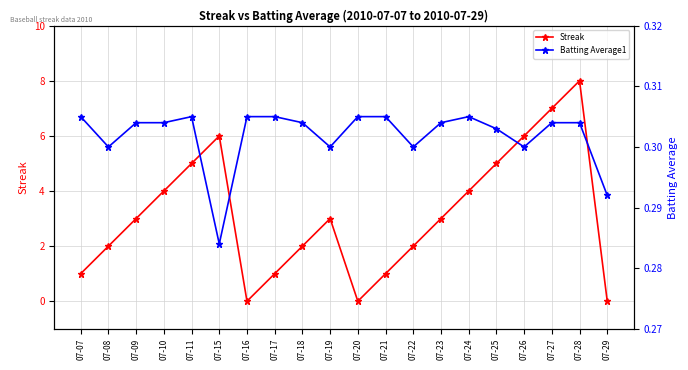

Which series has the largest range (max minus min)?

Streak